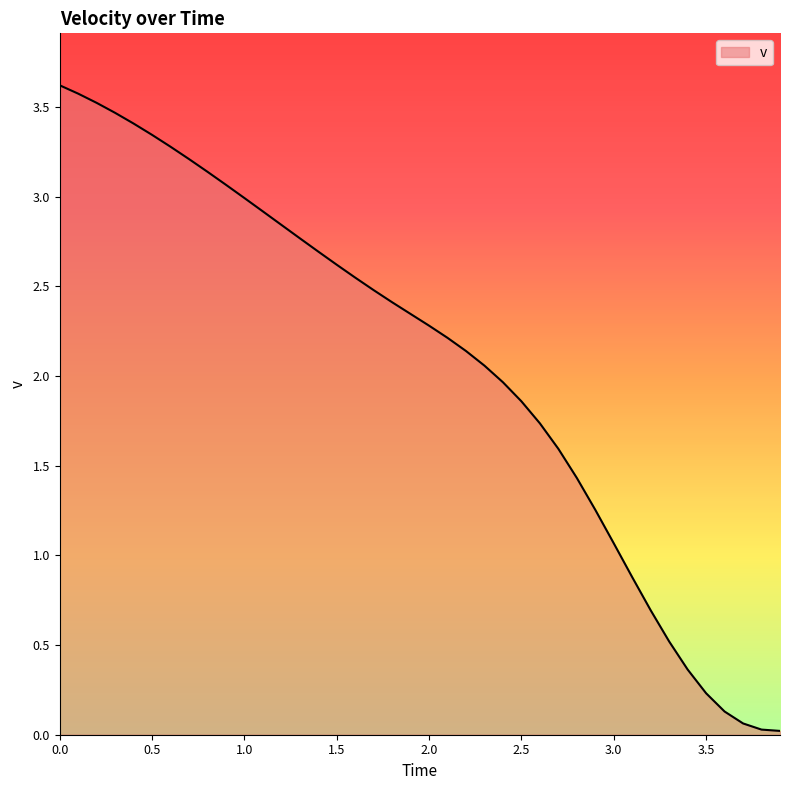

What is the greatest value displayed?

3.6